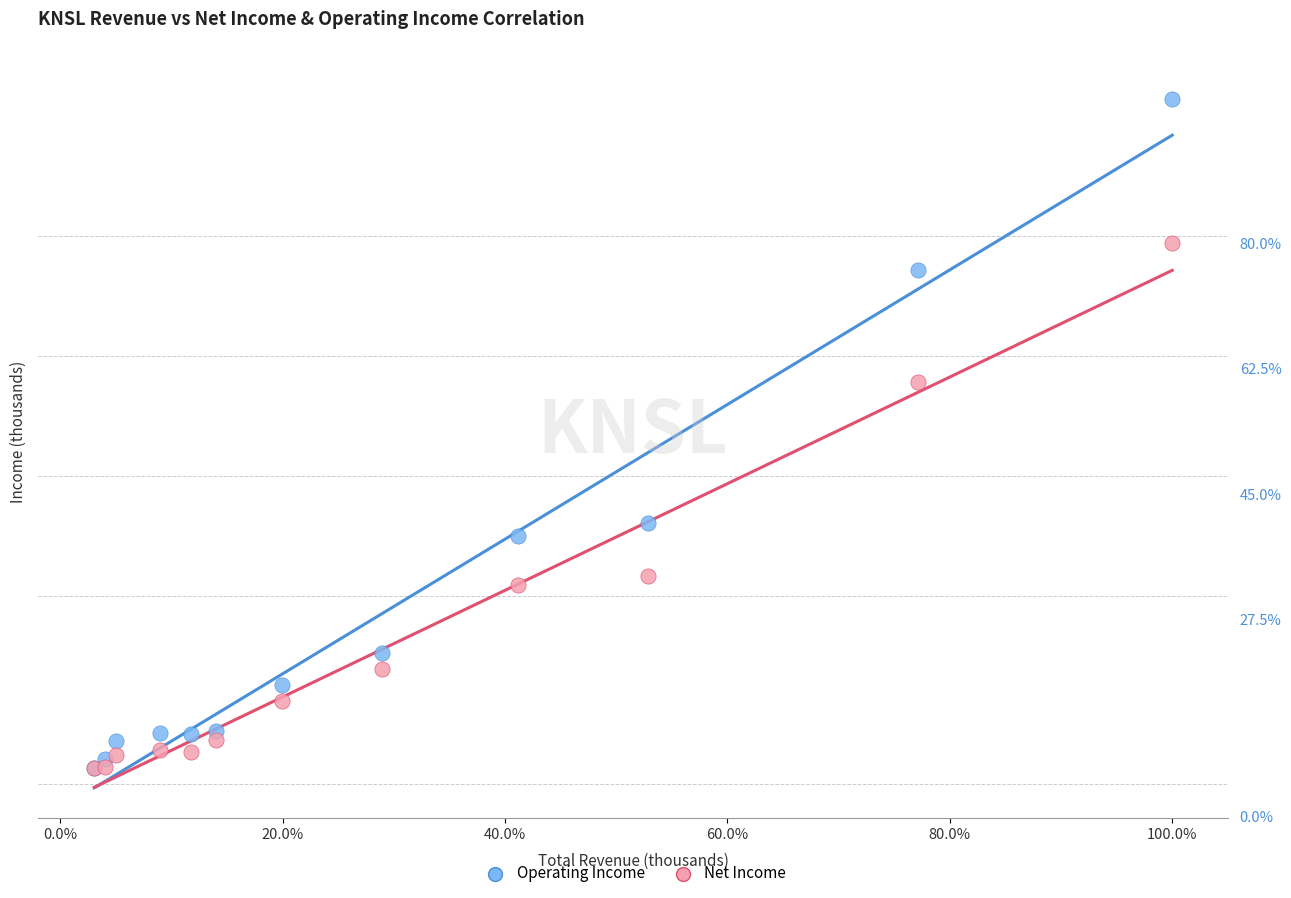

What are all the series names shown in the legend?

Operating Income, Net Income